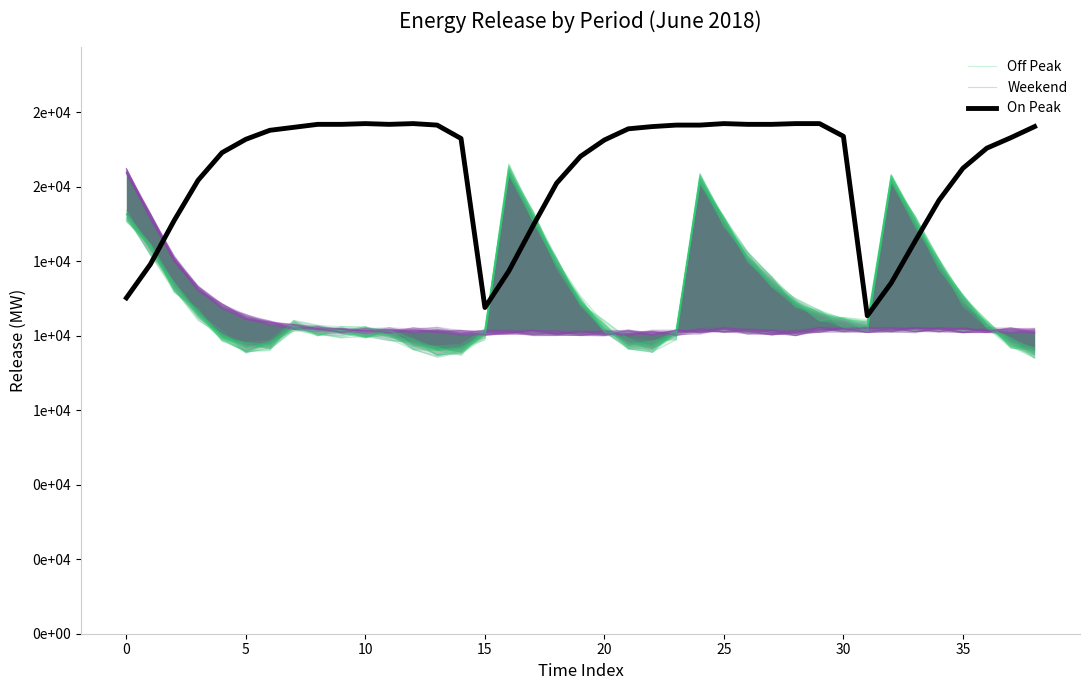

What is the maximum value for Off Peak?

15521.7